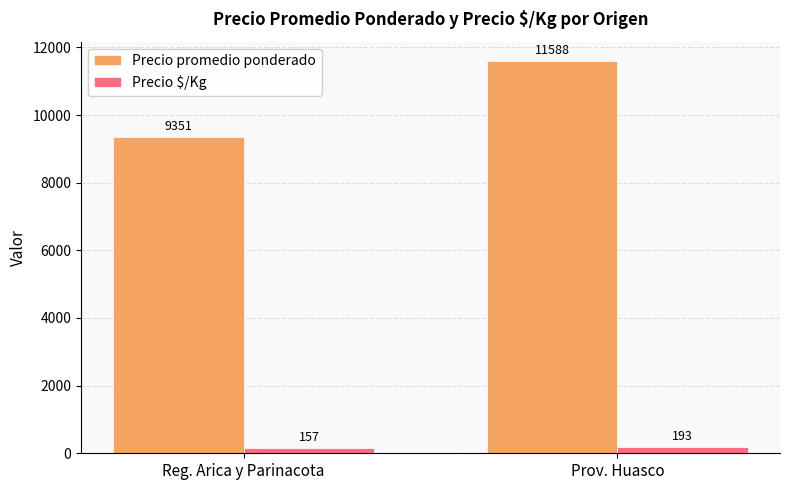

List the series in order of their peak value, highest first.

Precio promedio ponderado, Precio $/Kg